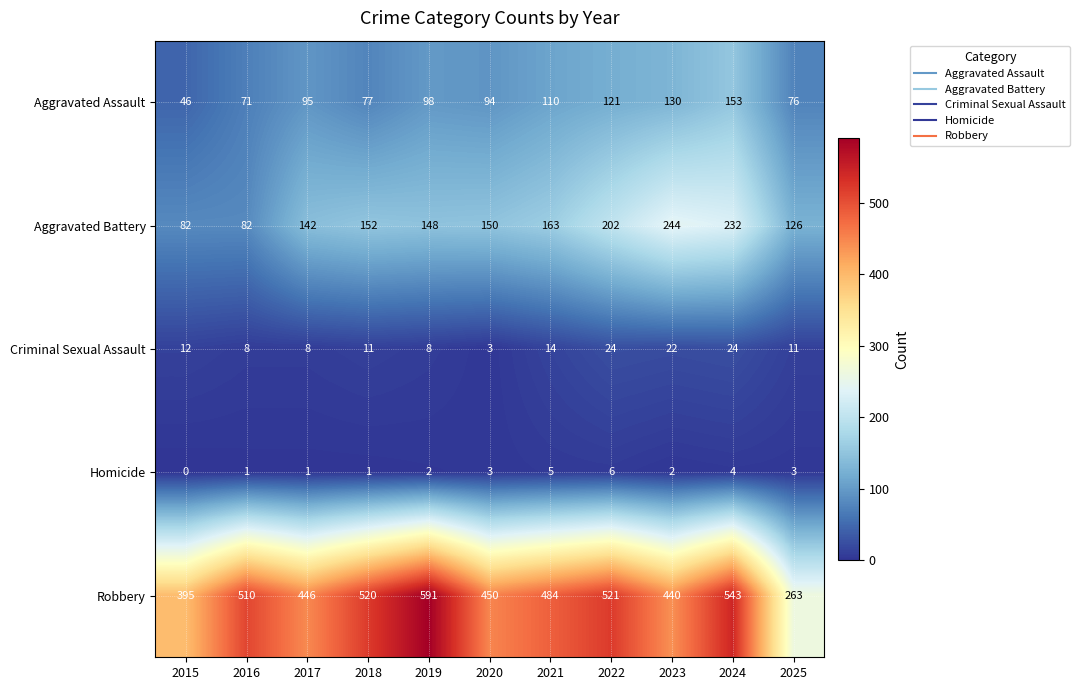

Between 2020 and 2025, which series saw the biggest shift?

Robbery